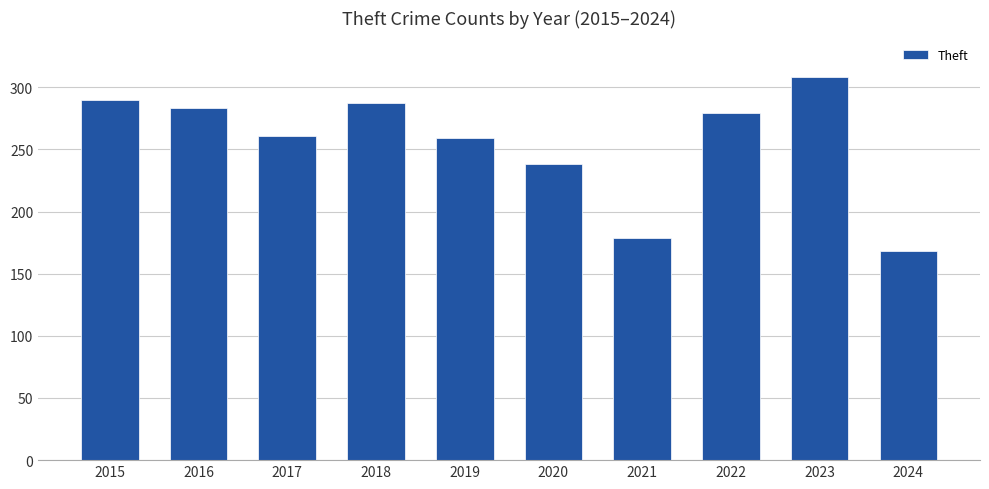

Which category has the highest value across all series?

2023